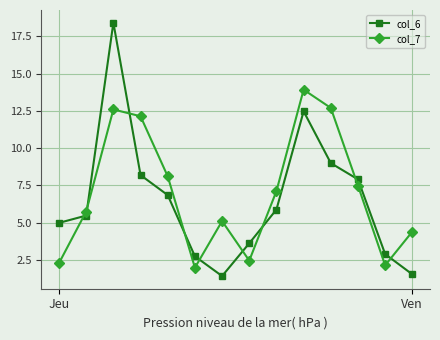

What is the difference between the second highest and second lowest values in the col_6 series?

10.9